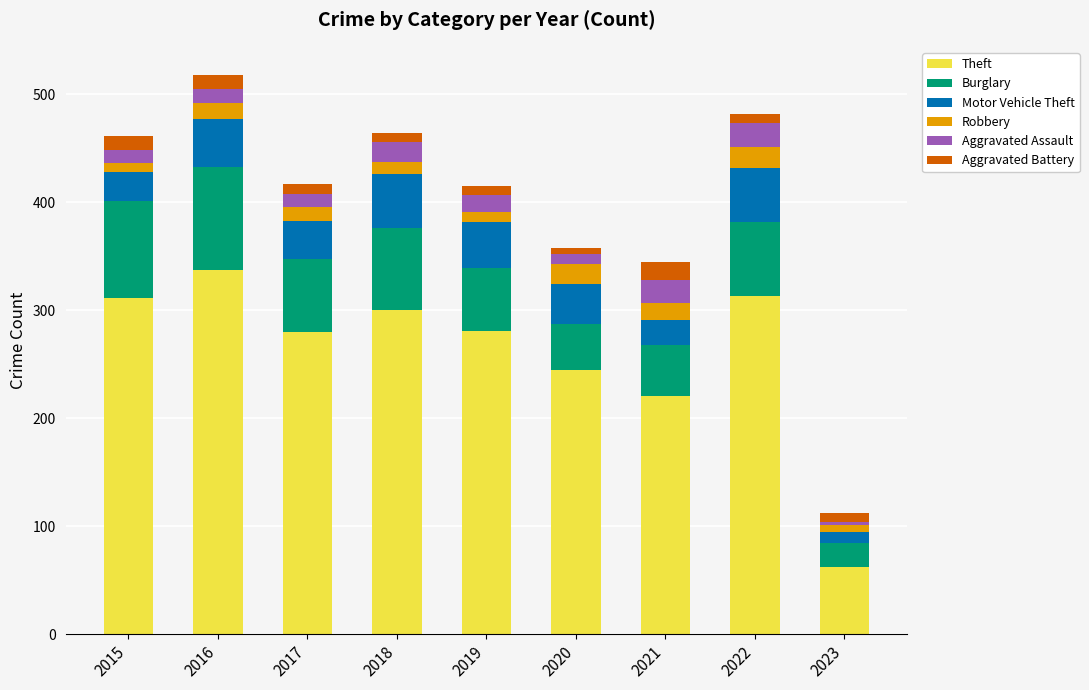

What is the sum of all Theft values?

2350